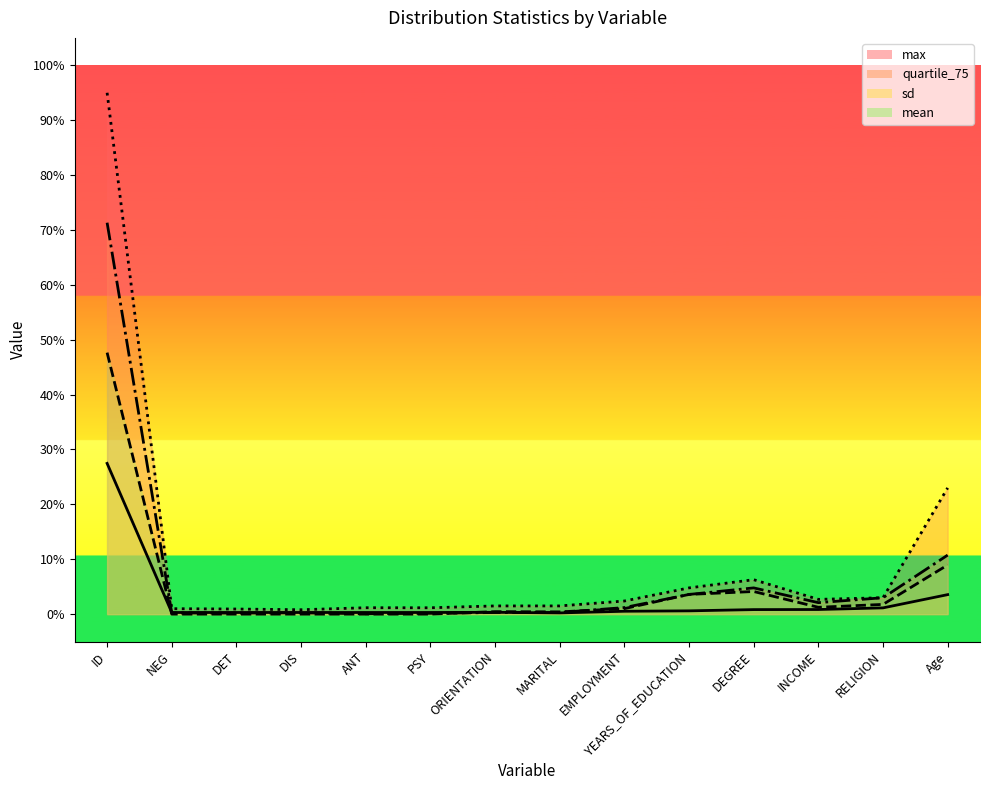

What is the difference between the maximum and second lowest values in the quartile_75 series?

71.2